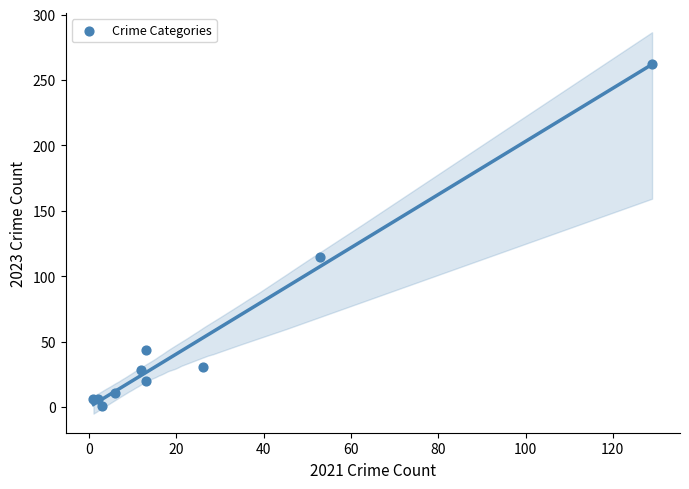

What Y value in the scatter plot is closest to 131?

115